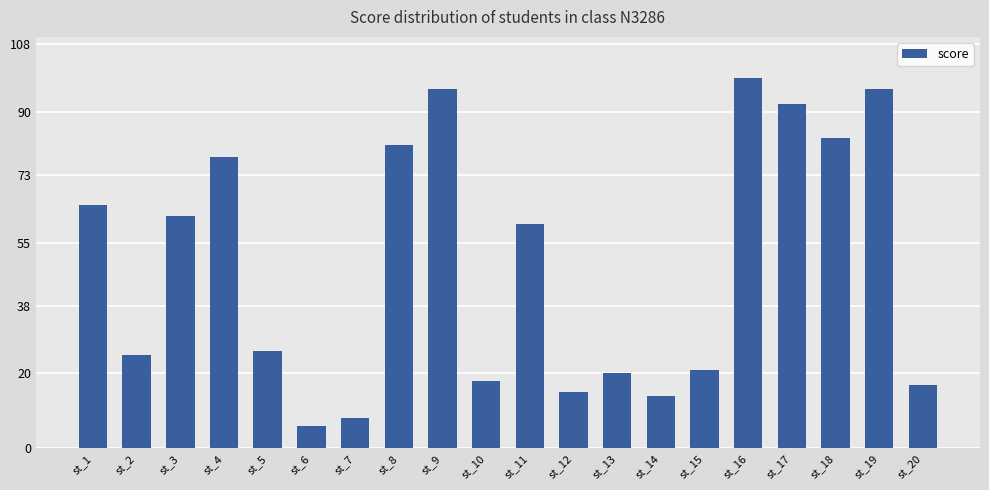

What is the approximate value at st_4?

78